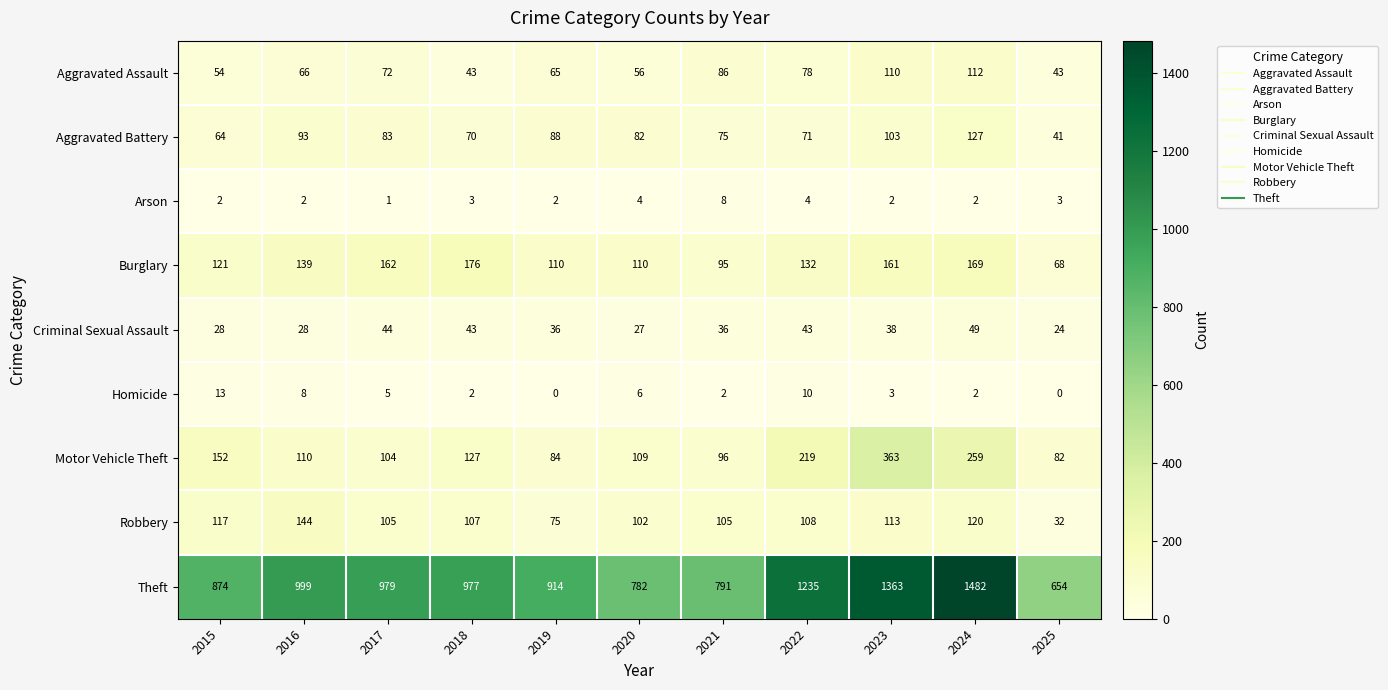

What is the difference between the highest and lowest values at 2017?

978